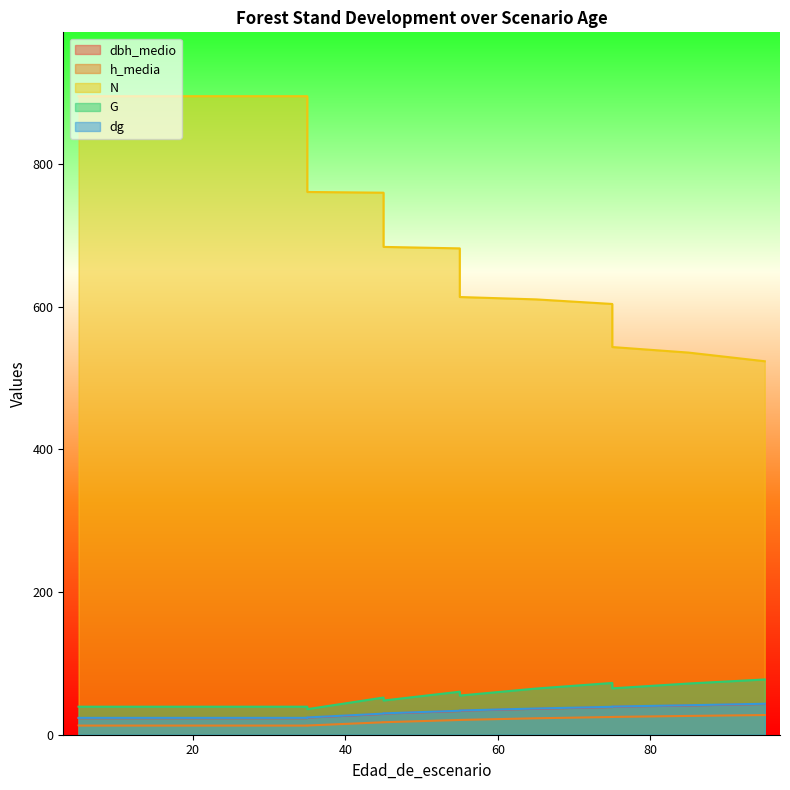

Between 45 and 75, which series saw the biggest shift?

N